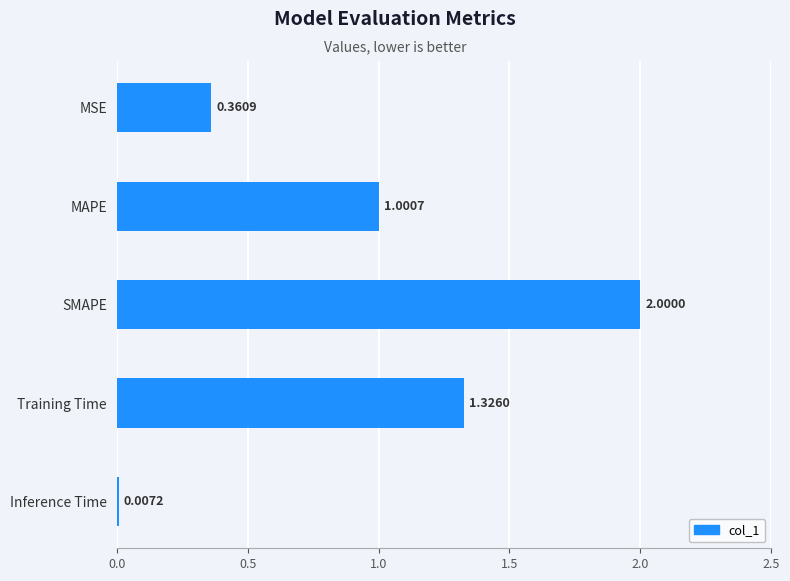

What is the change in value from MAPE to Training Time?

+0.3